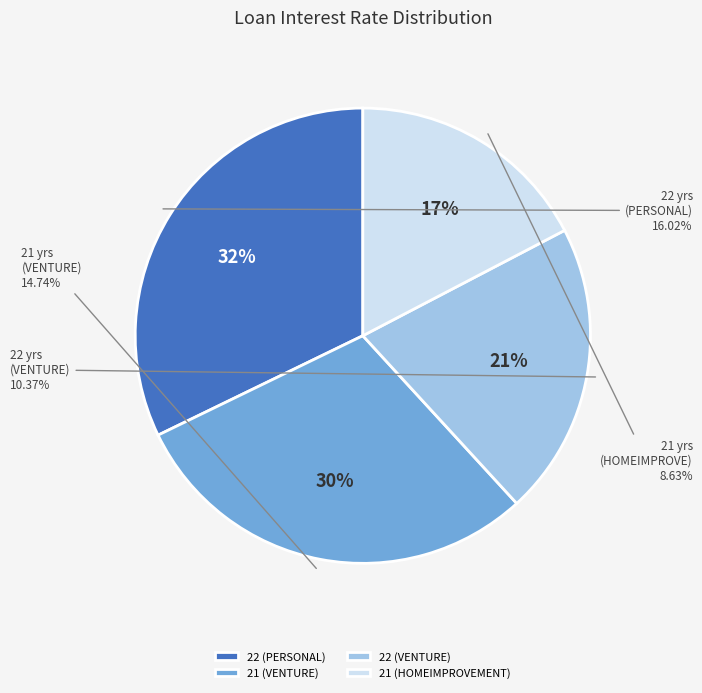

How much of the chart is everything except 21 (VENTURE)?

70.4%